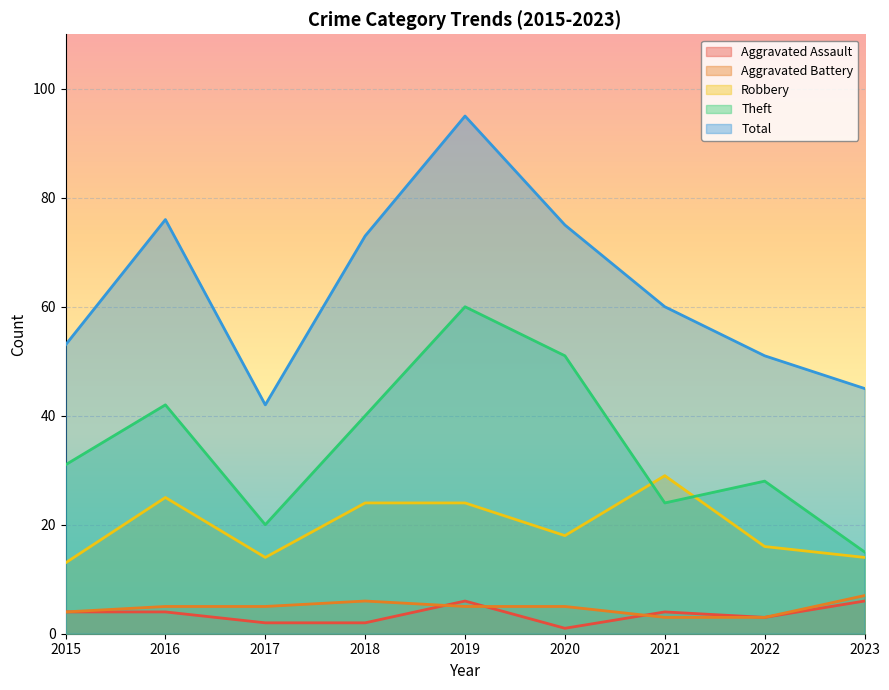

Does the chart display data point markers on the line(s)?

No